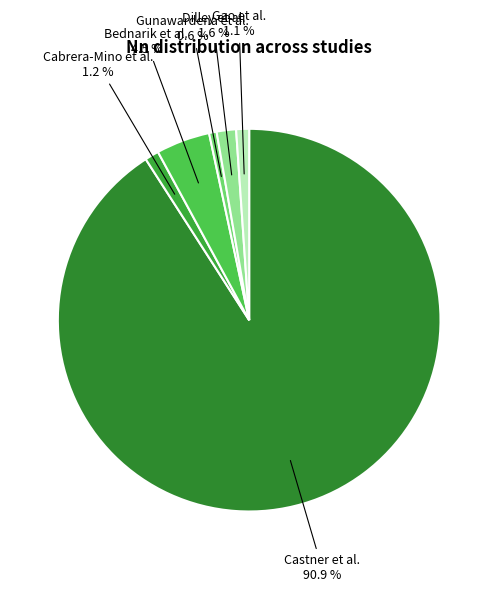

What is the ratio of the value at Bednarik et al. to the value at Gunawardena et al.?

7.1